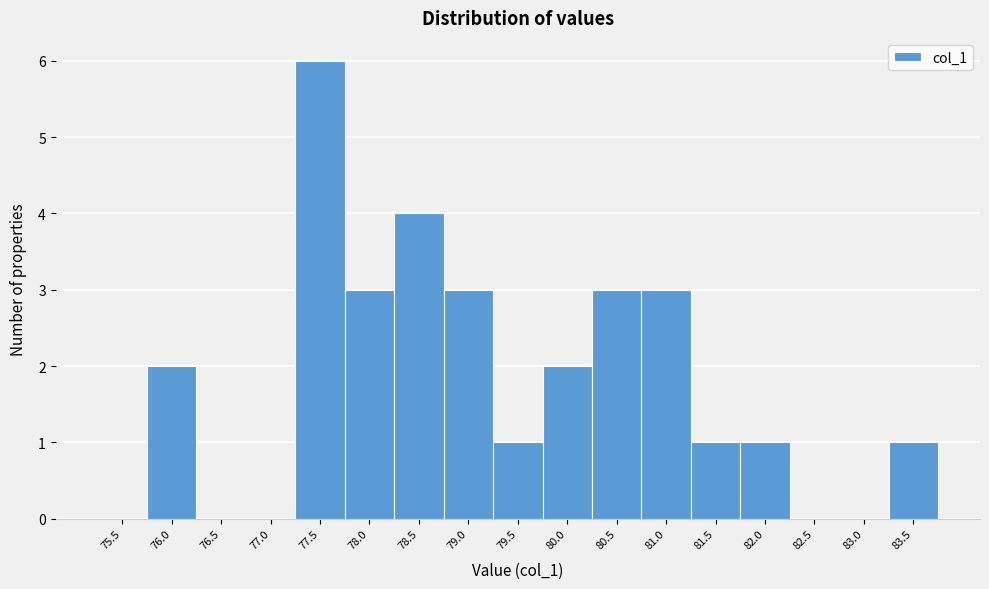

Reading left to right, what are all the values shown in this chart?

75.5=0	76.0=2	76.5=0	77.0=0	77.5=6	78.0=3	78.5=4	79.0=3	79.5=1	80.0=2	80.5=3	81.0=3	81.5=1	82.0=1	82.5=0	83.0=0	83.5=1